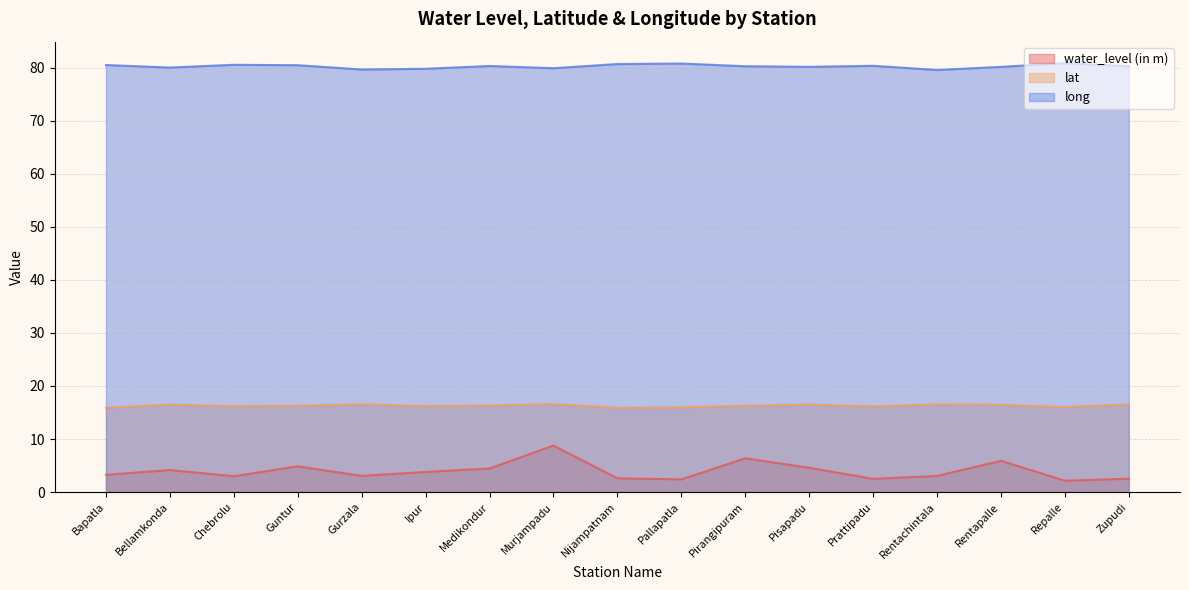

How many series are shown in this chart?

3